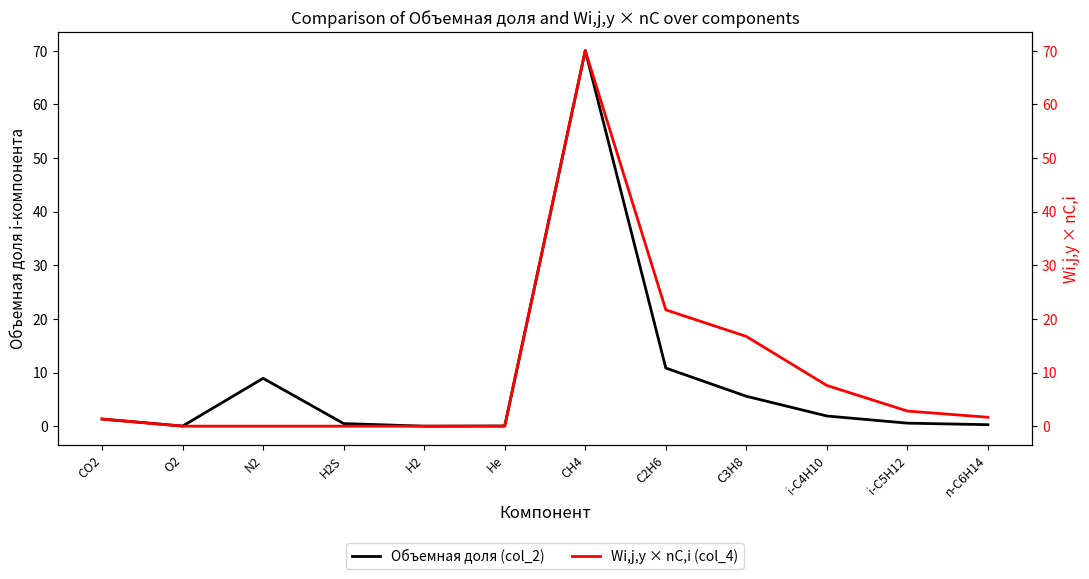

What is the total value across all series at CH4?

140.1